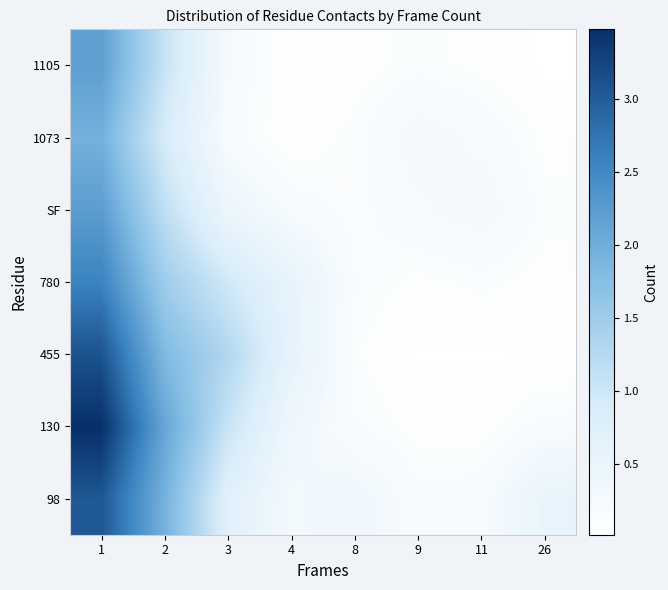

What is the total value across all series at 11?

1.0